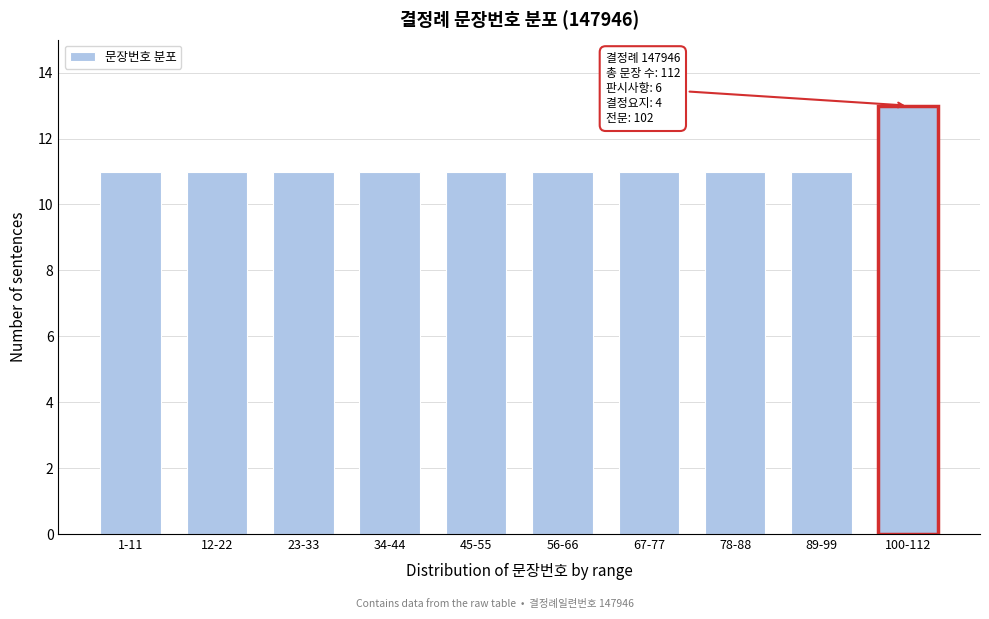

Reading left to right, what are all the values shown in this chart?

11	11	11	11	11	11	11	11	11	13